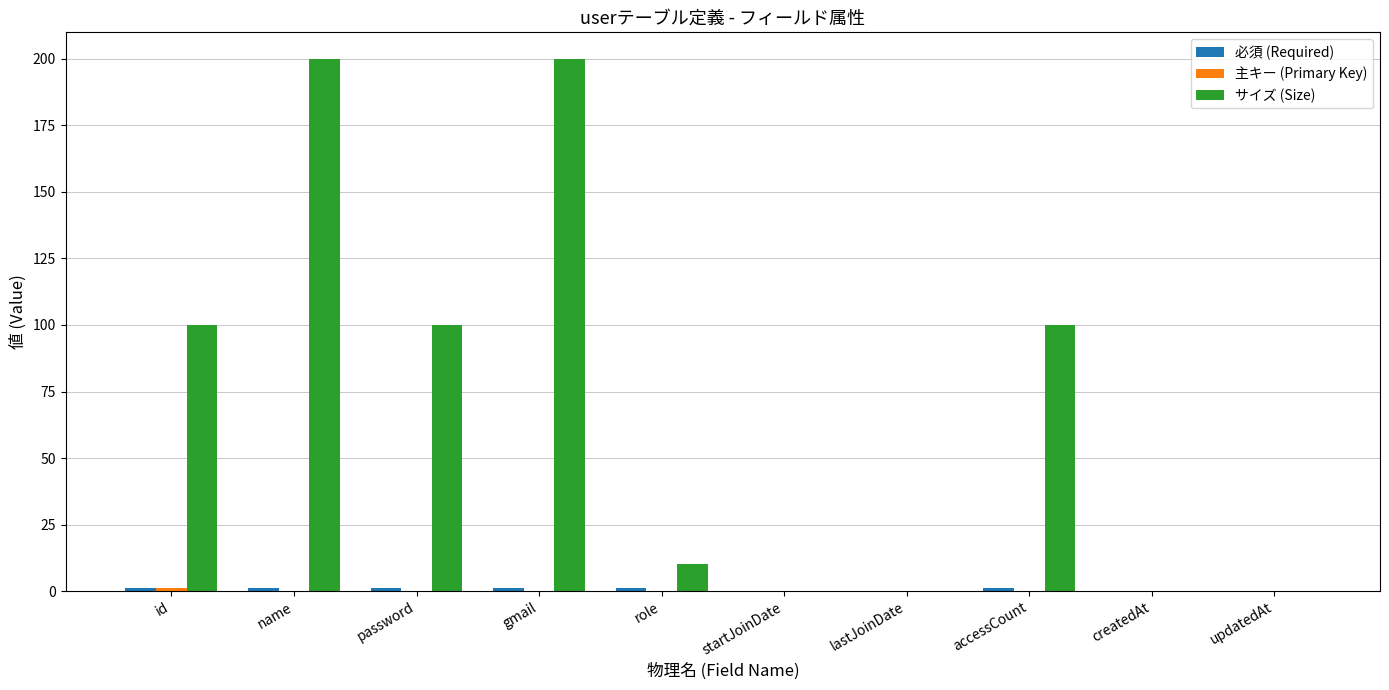

True or false: サイズ (Size) has a value of 0 at updatedAt.

True